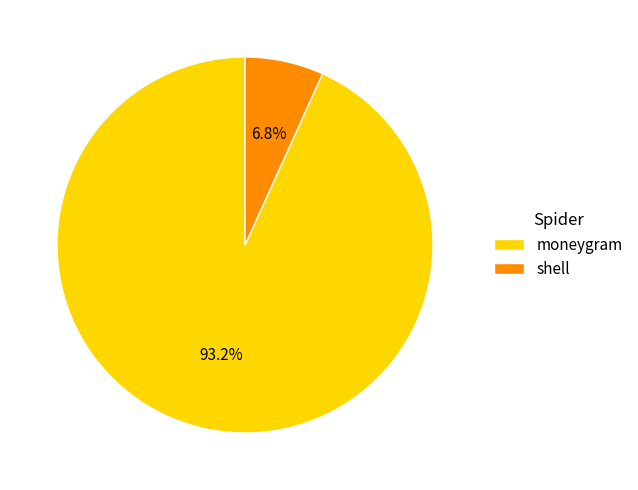

Combined, do moneygram and shell account for over 50%?

Yes